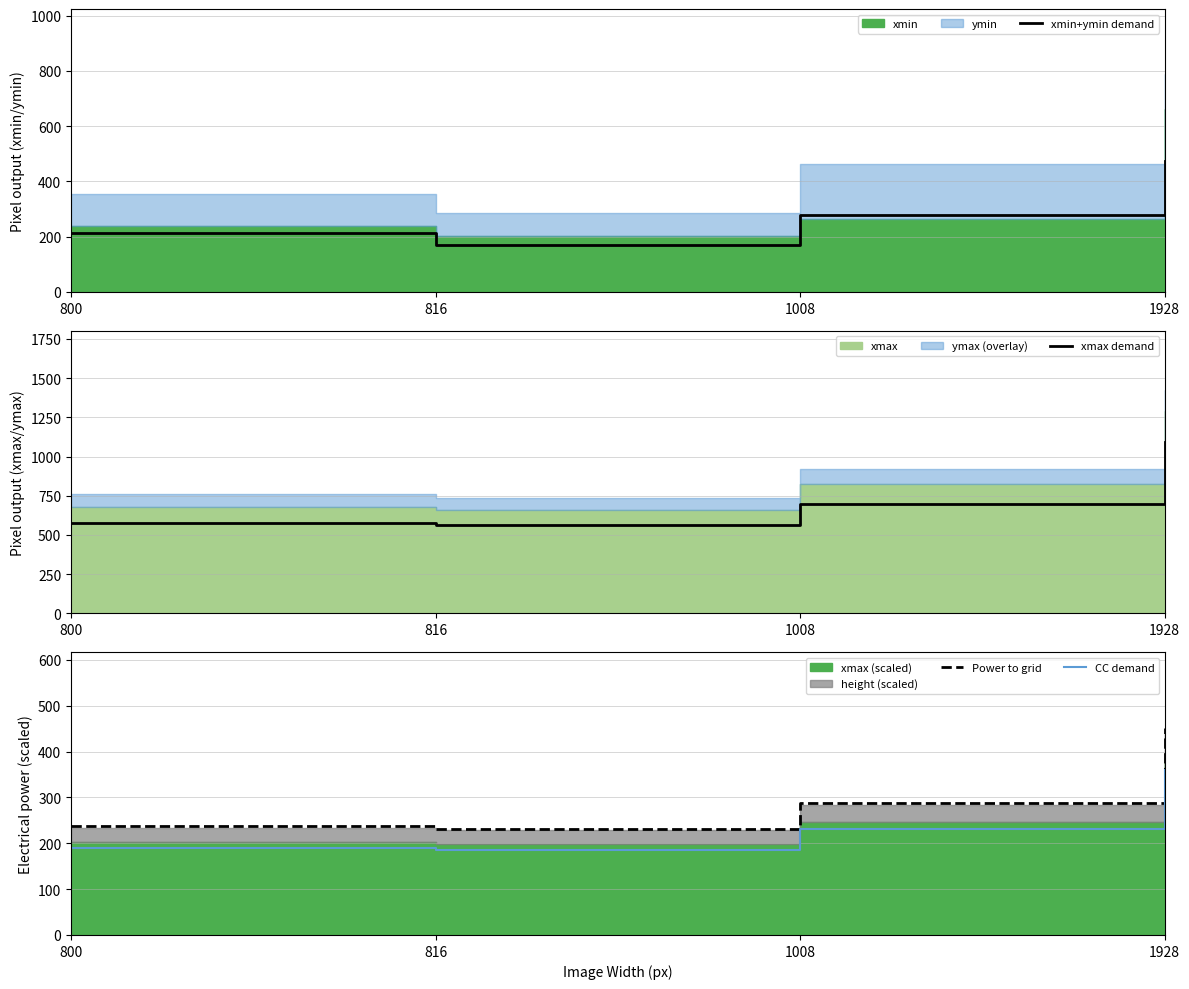

How many lines are shown in the chart?

4